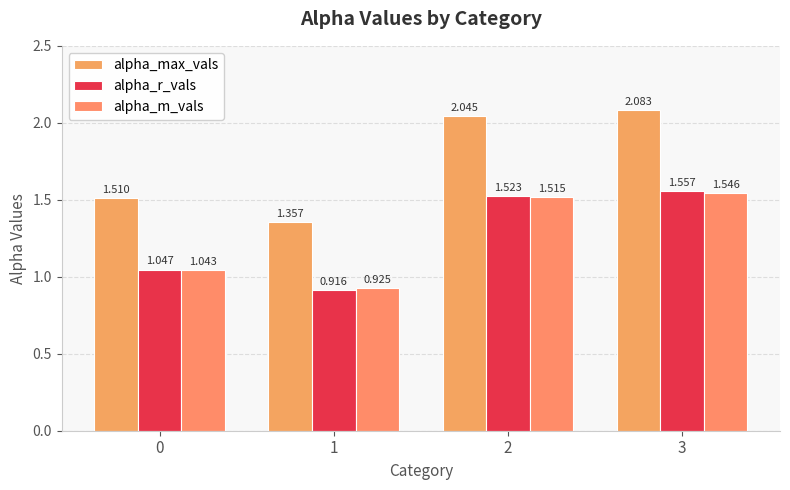

What is the difference between the highest and lowest values at 2?

0.5